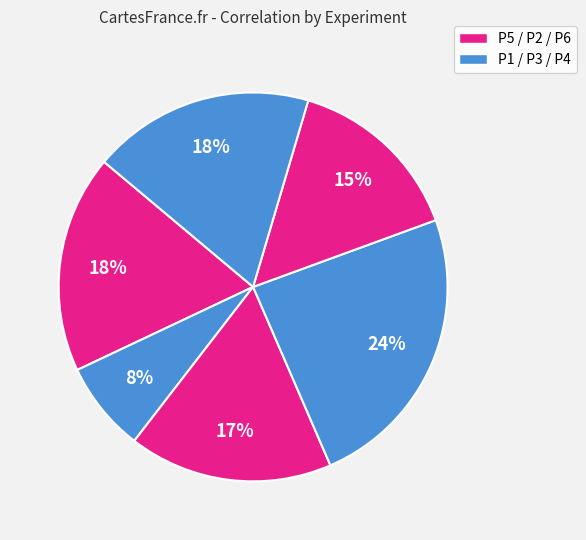

How many segments does this pie chart have?

6